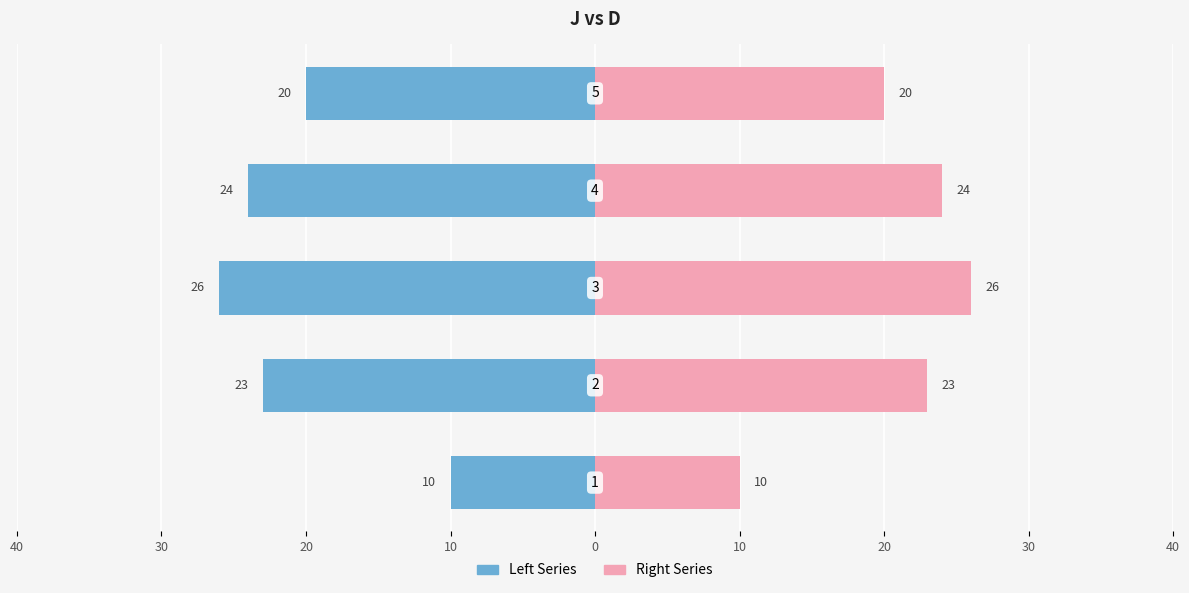

List the series in order of their overall mean, highest first.

Right Series, Left Series